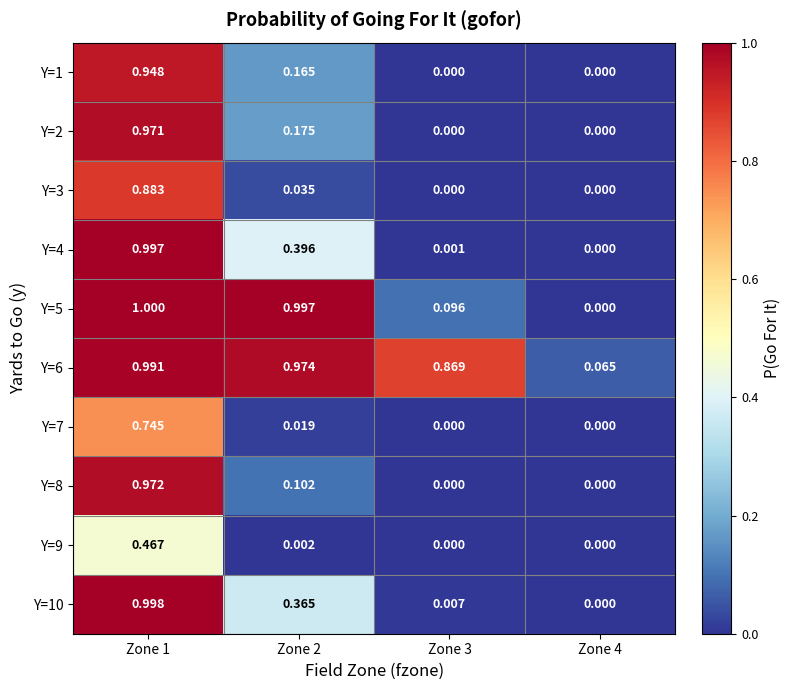

Is the value of Y=3 at Zone 2 greater than the value of Y=5 at Zone 1?

No